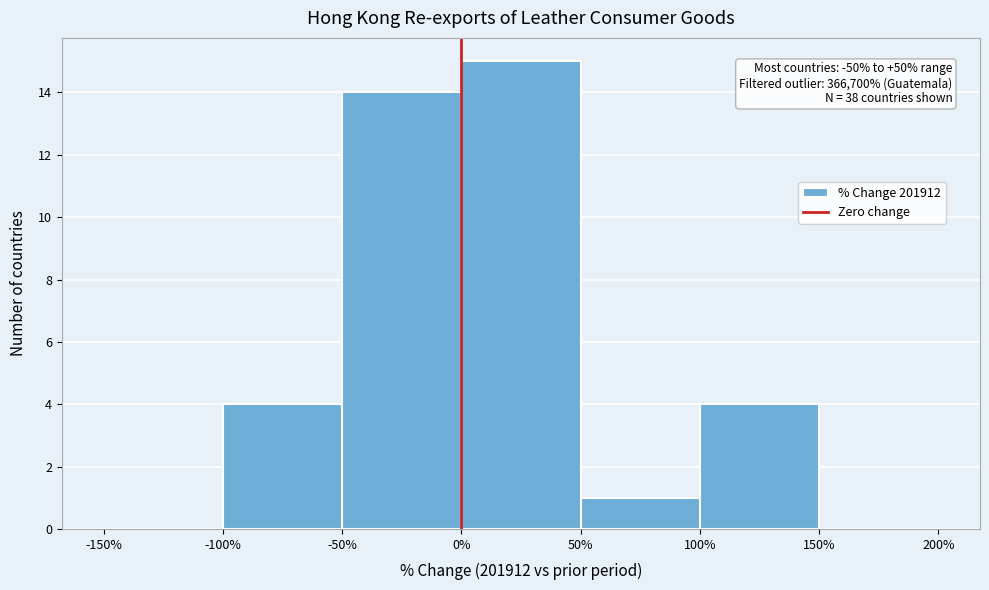

Which range on the x-axis has the tallest bar?

0% to 50%